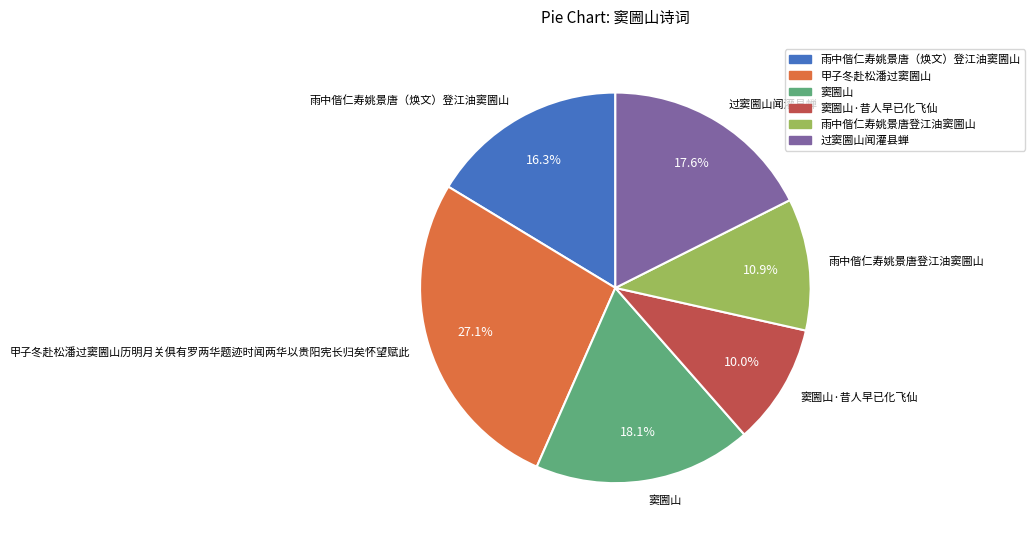

True or false: 窦圌山·昔人早已化飞仙 accounts for 10% of the total.

True